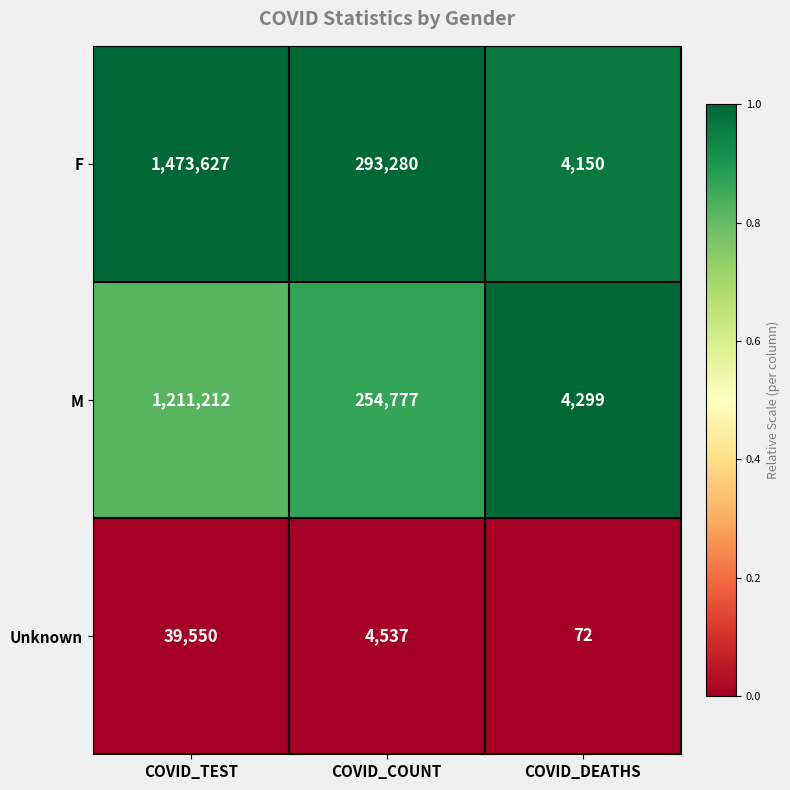

Which label corresponds to the largest value in the chart?

COVID_TEST